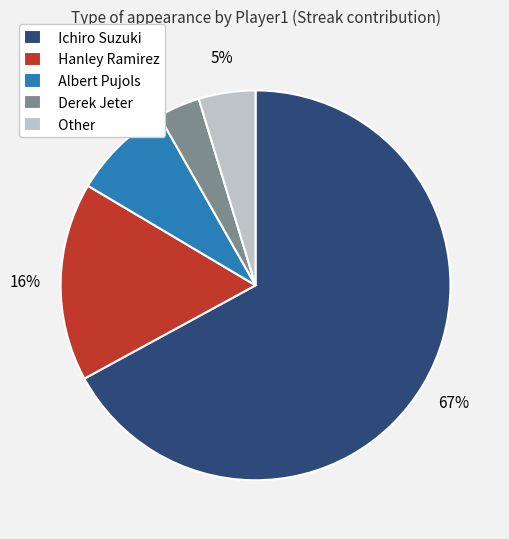

True or false: Albert Pujols accounts for 1% of the total.

False